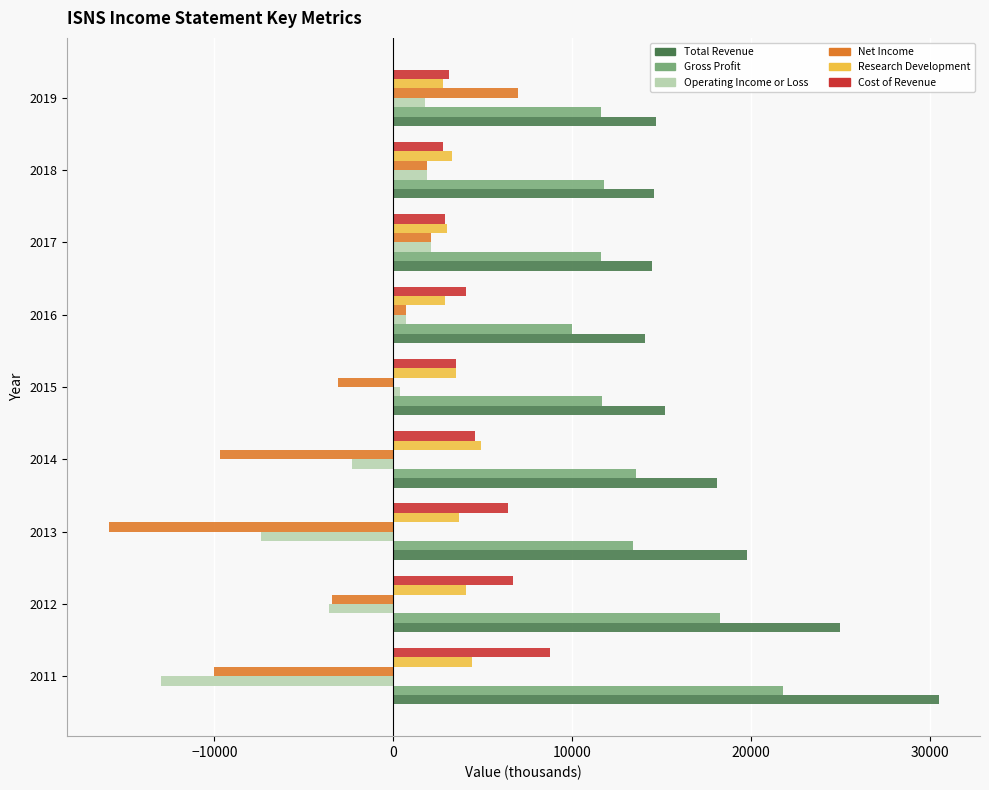

What is the average value of the Operating Income or Loss series?

-2156